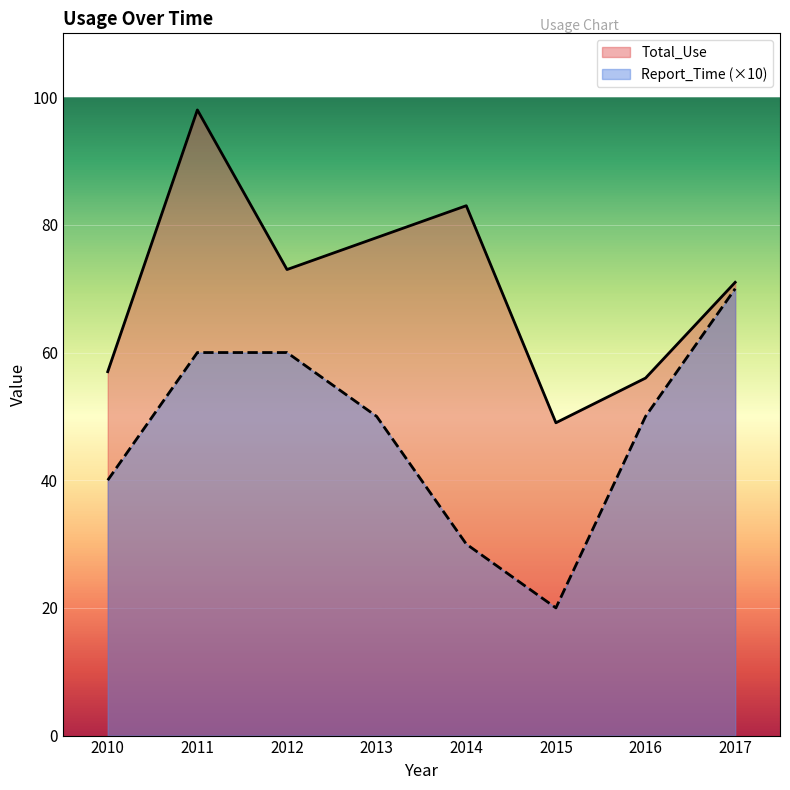

What is the difference between the Total_Use values at 2012 and 2013?

5